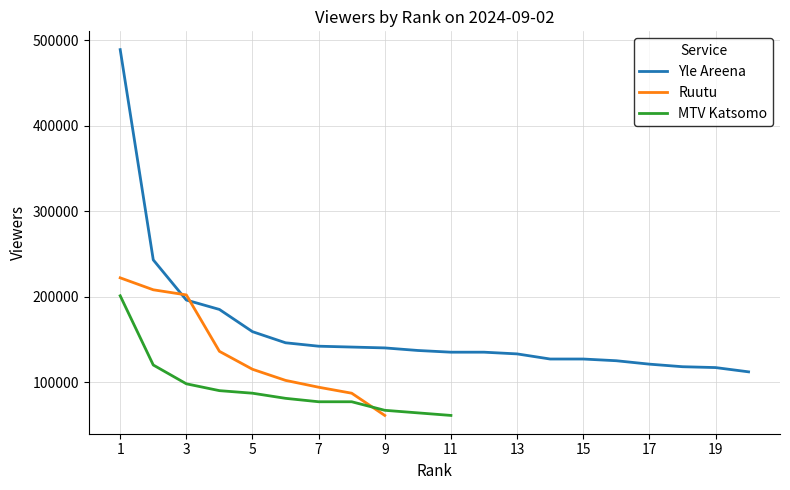

The value of Yle Areena at 5 is 159000. True or false?

True